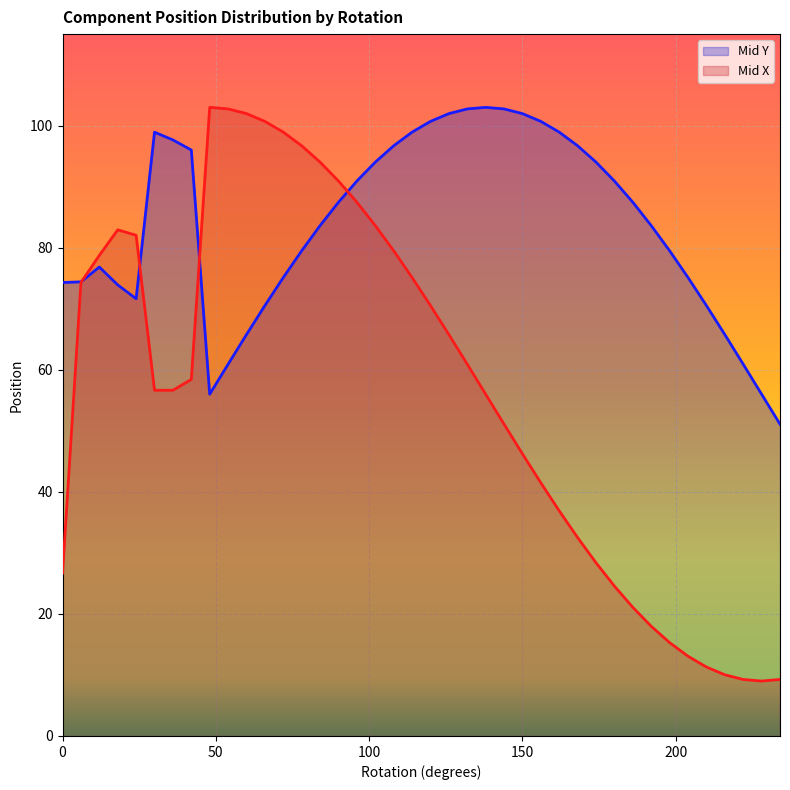

True or false: Mid Y has more than 1 points higher than both neighbors.

True